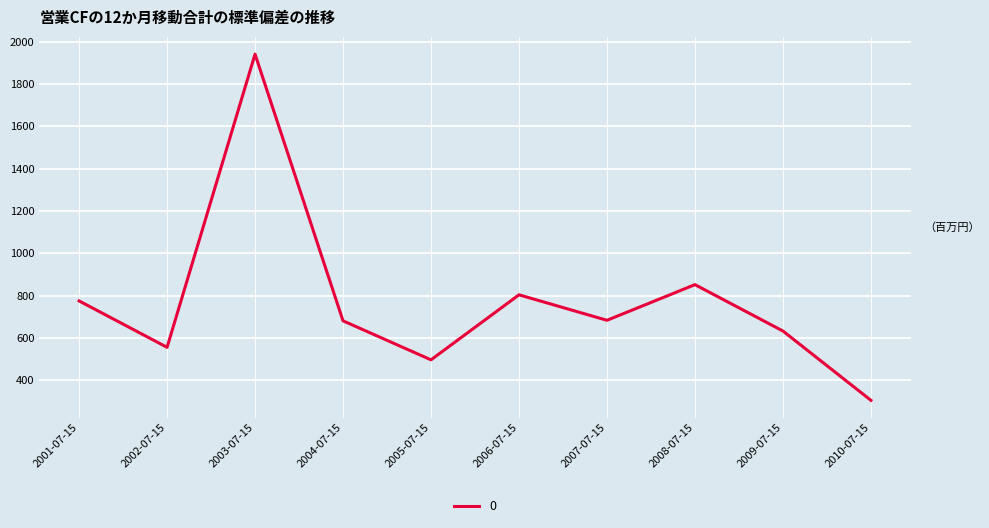

What is the change in value from 2006-07-15 to 2009-07-15?

-171.2